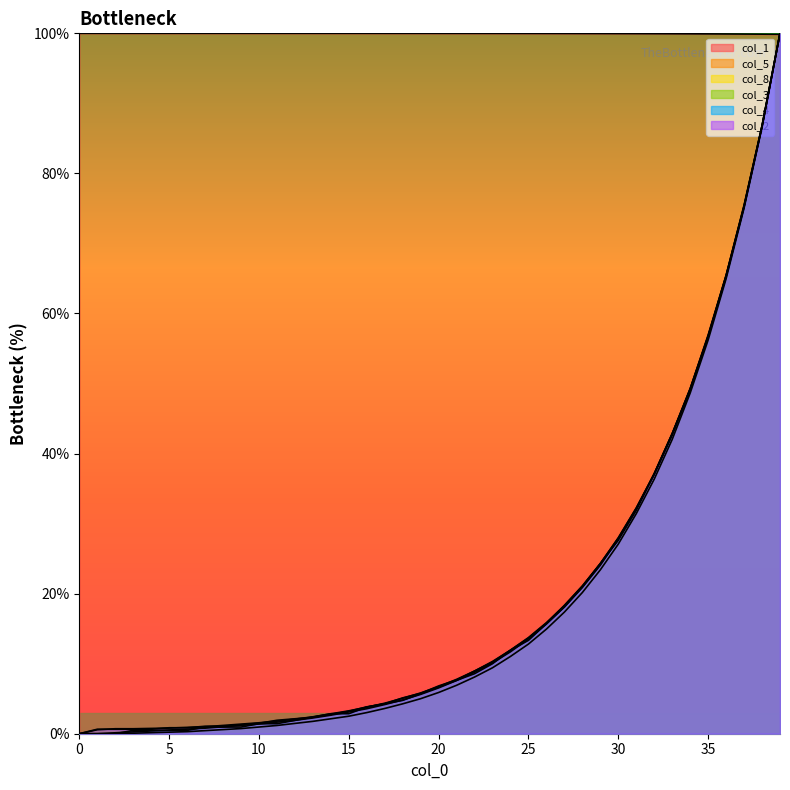

True or false: col_8 and col_5 intersect in this chart.

False